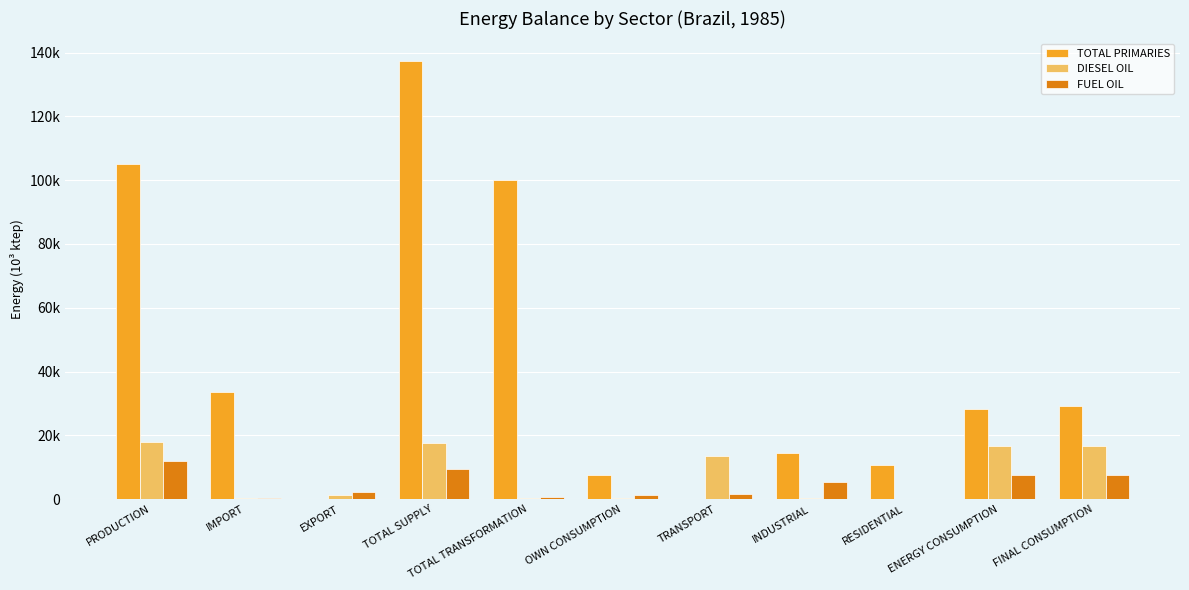

What are all the series names shown in the legend?

TOTAL PRIMARIES, DIESEL OIL, FUEL OIL